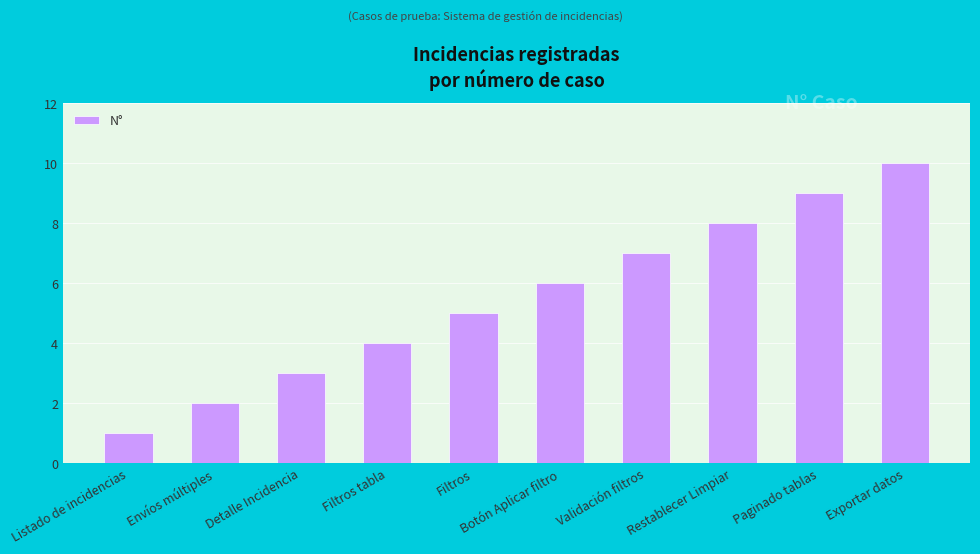

Which category has the lowest value across all series?

Listado de incidencias